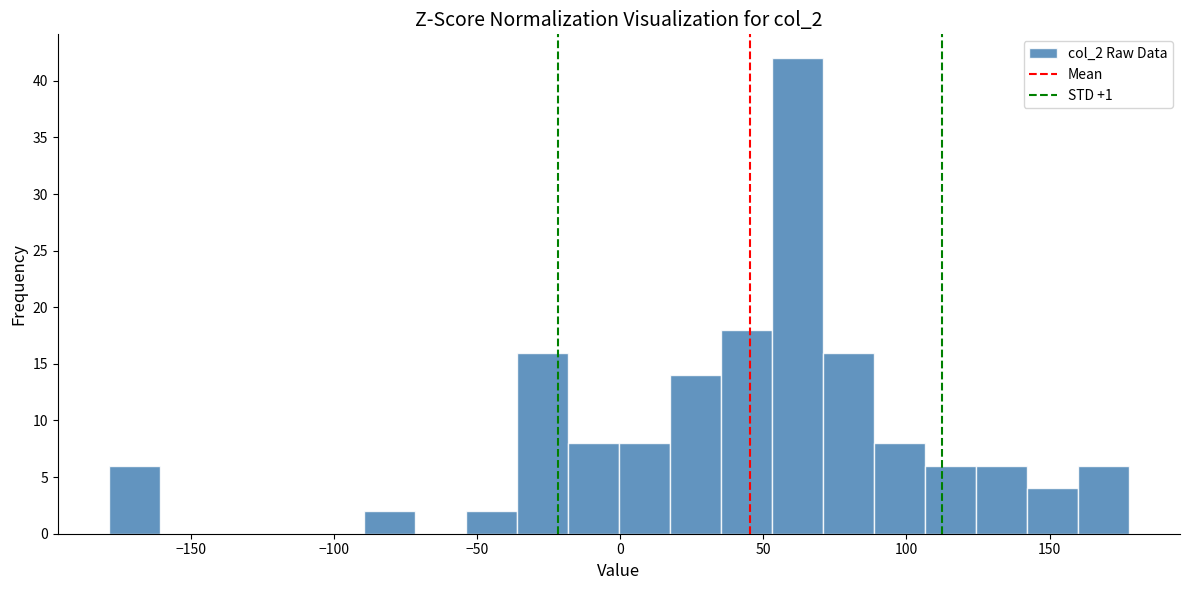

Read against the x-axis, roughly where is the centre of the tallest bar?

60